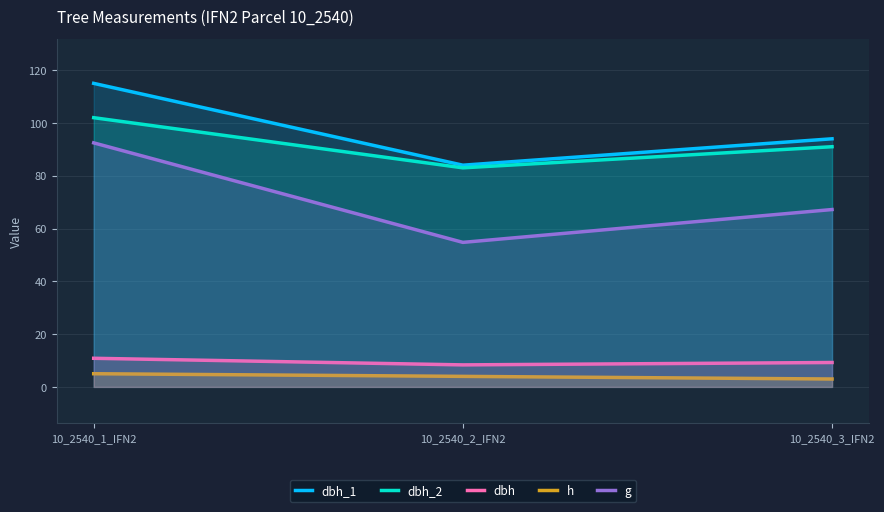

What is the value of the h point at the 2nd from the left?

4.0